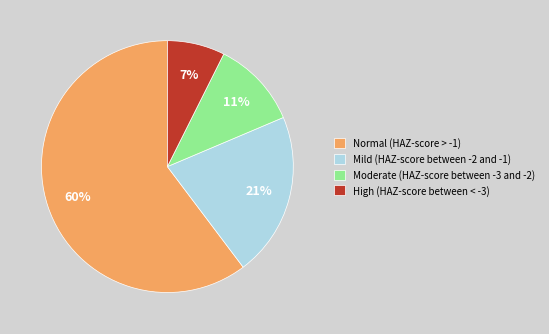

Do High (HAZ-score between < -3) and Mild (HAZ-score between -2 and -1) together represent more than half of the pie?

No